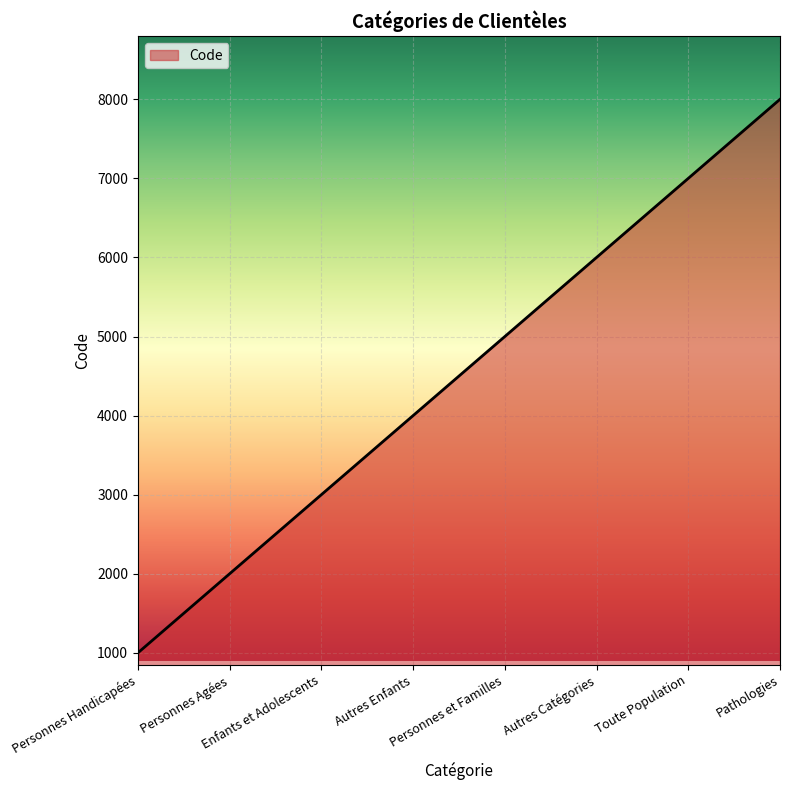

What is the ratio of the value at Personnes Handicapées to the value at Toute Population?

0.1